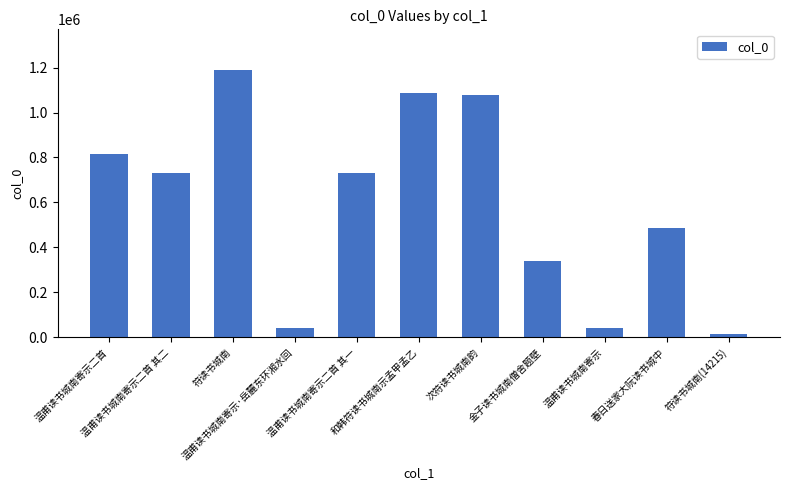

Which has a higher value, 和韩符读书城南示孟甲孟乙 or 金子读书城南僧舍题壁?

和韩符读书城南示孟甲孟乙